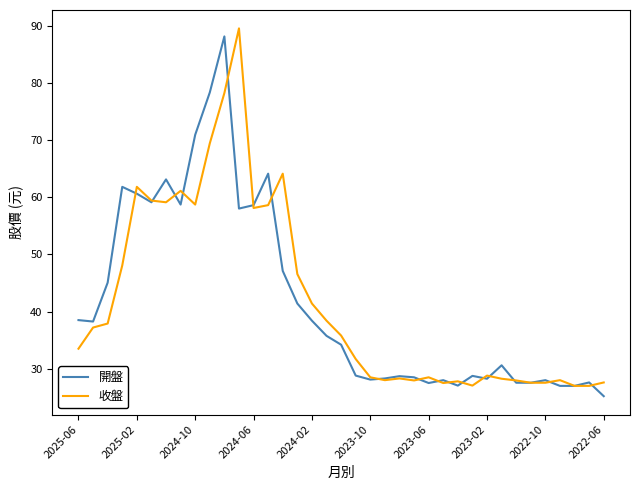

What is the minimum value shown in the chart?

25.2